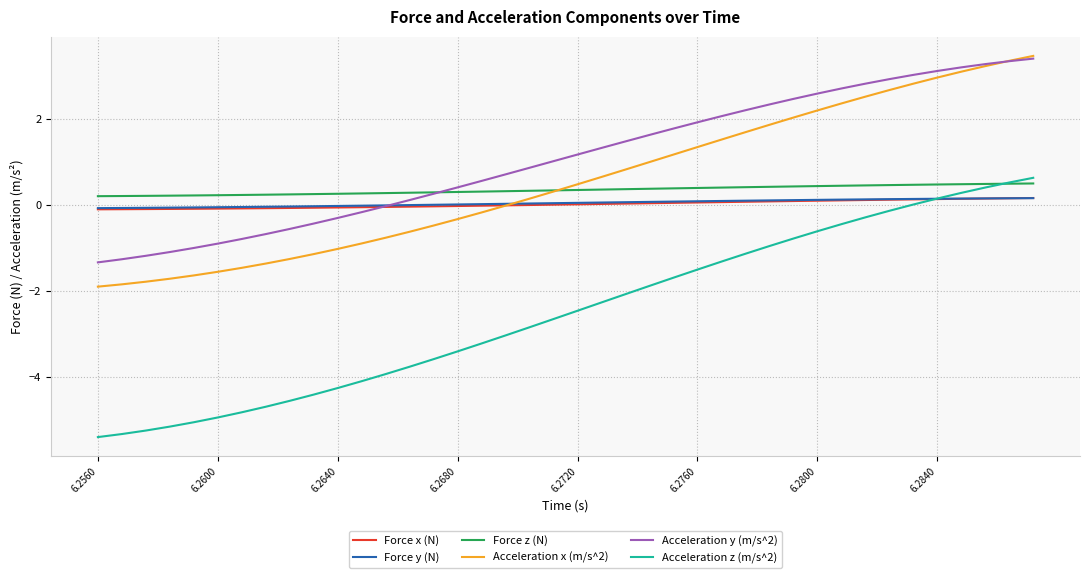

What is the greatest value displayed?

3.5